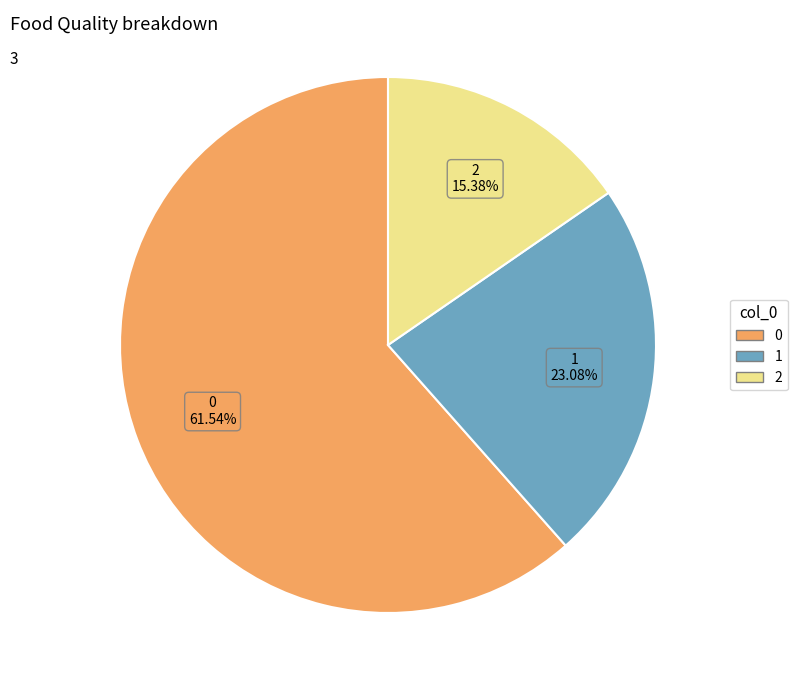

Is it true that 2 is 28% of the pie?

False